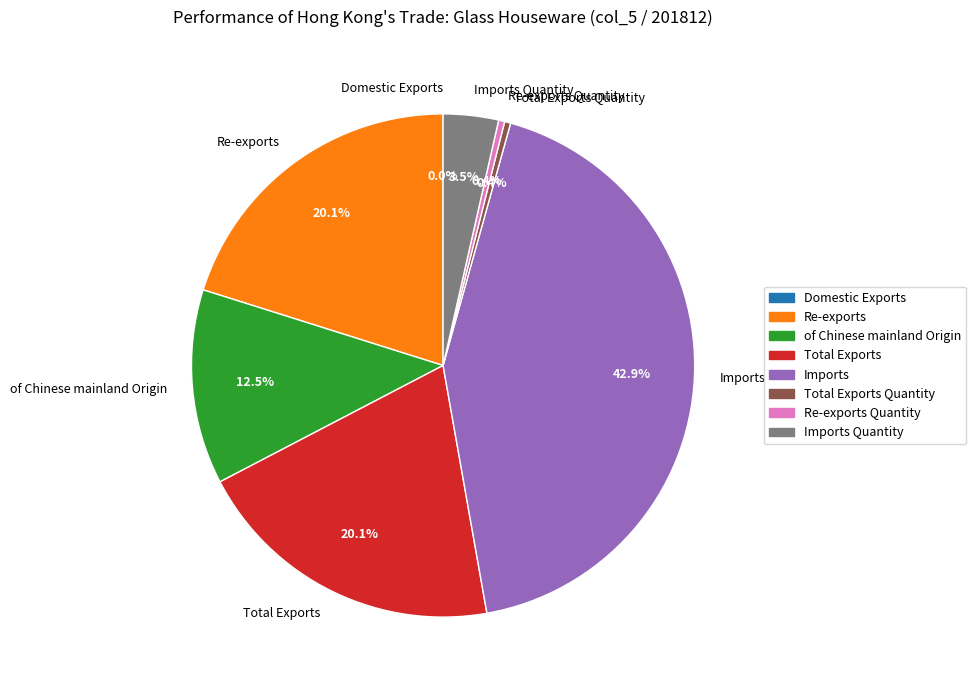

Is there any slice that represents more than half of the pie?

No